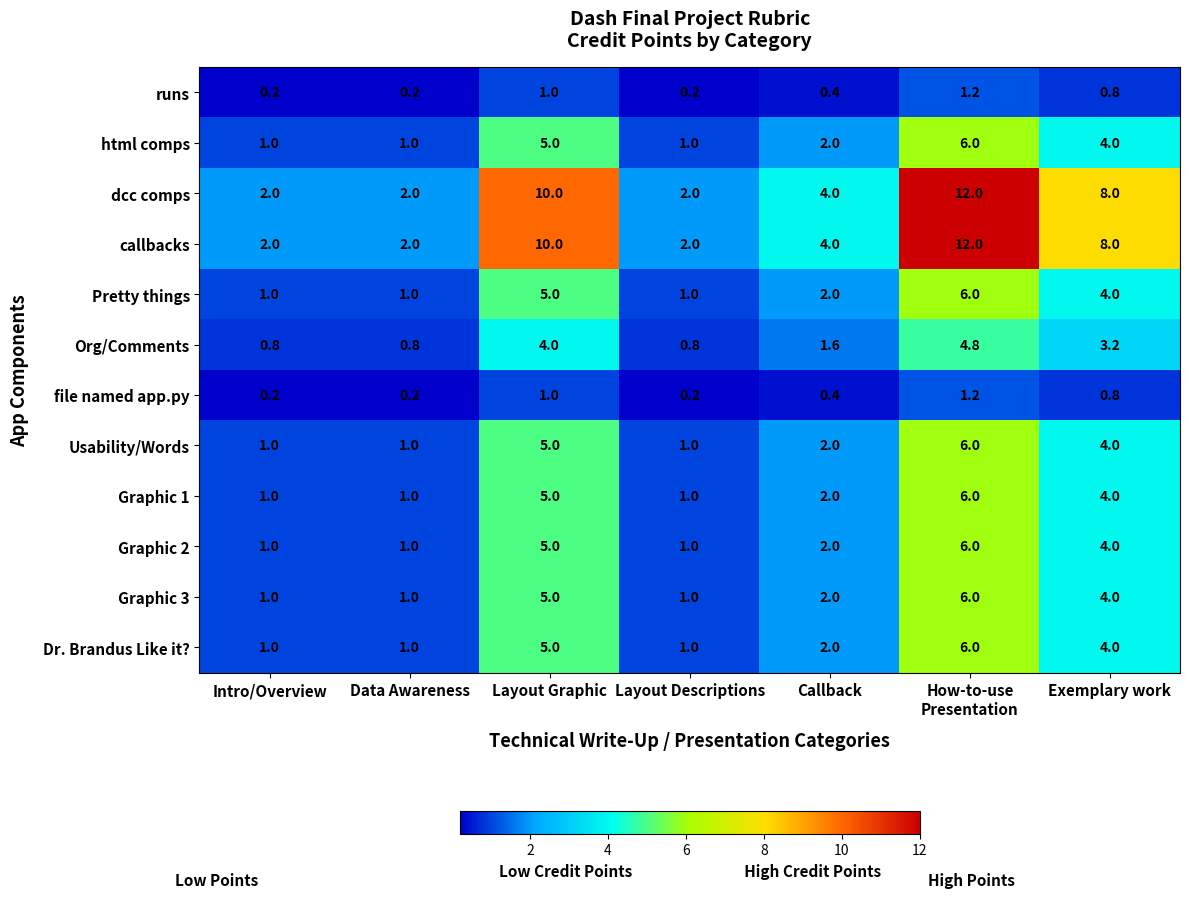

What is the spread (max minus min) of values at Layout Descriptions?

1.8